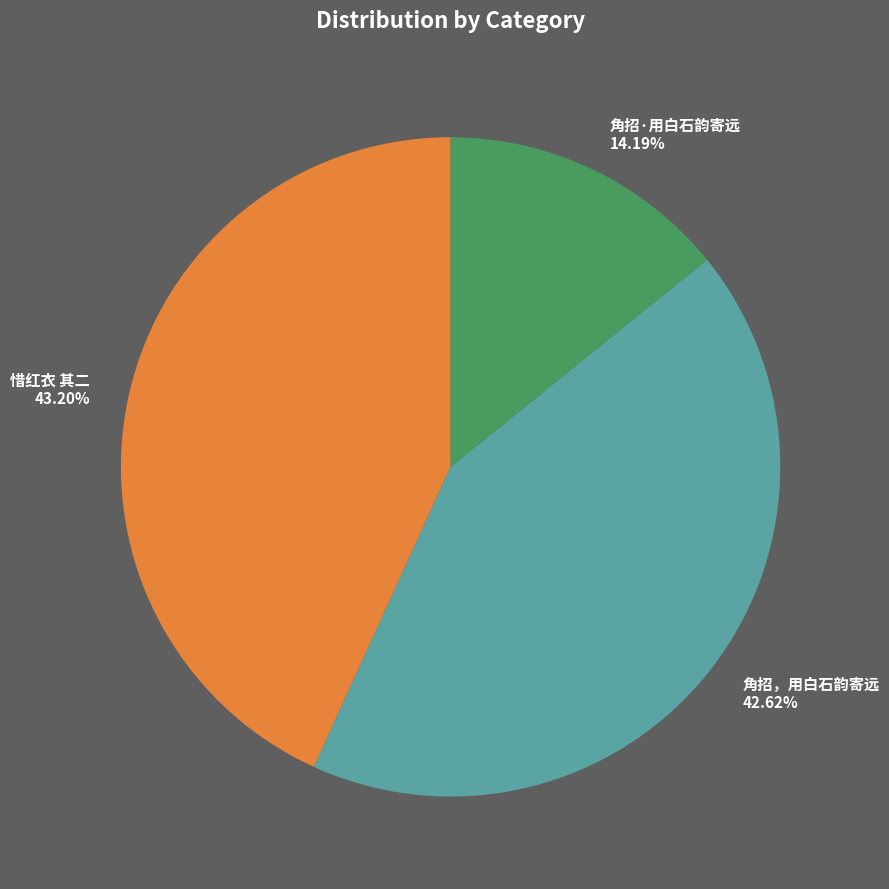

Which category has the smallest portion of the pie?

角招·用白石韵寄远